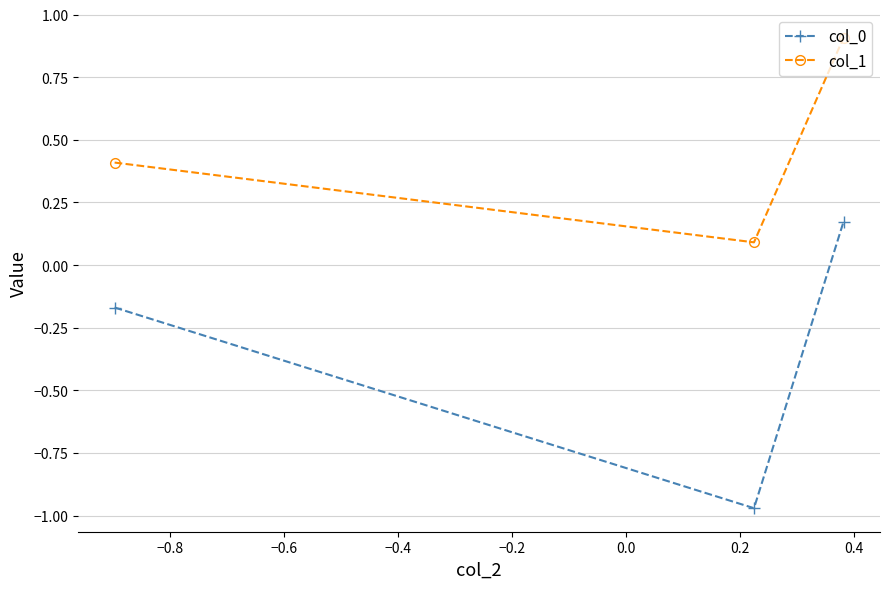

What is the greatest value displayed?

0.9